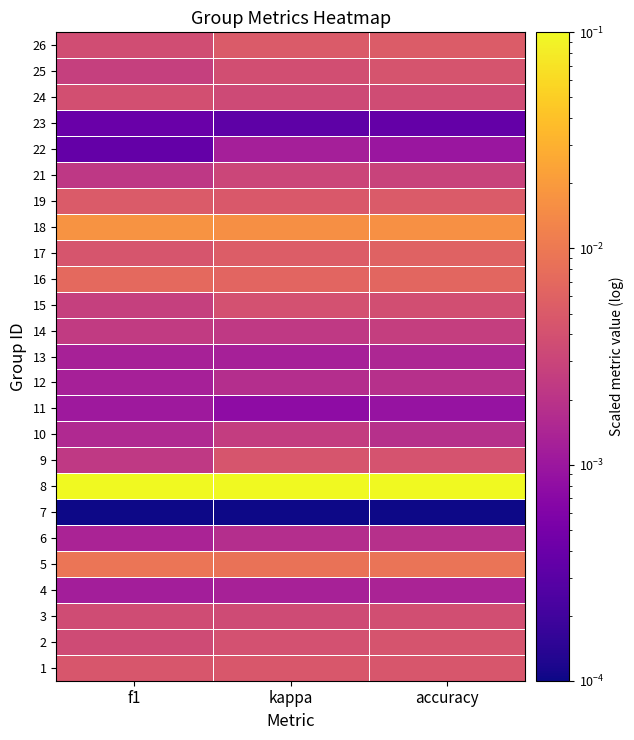

Reading right to left, transcribe all the data shown in this chart.

1: accuracy=0.0	kappa=0.0	f1=0.0
2: accuracy=0.0	kappa=0.0	f1=0.0
3: accuracy=0.0	kappa=0.0	f1=0.0
4: accuracy=0.0	kappa=0.0	f1=0.0
5: accuracy=0.0	kappa=0.0	f1=0.0
6: accuracy=0.0	kappa=0.0	f1=0.0
7: accuracy=0.0	kappa=0.0	f1=0.0
8: accuracy=0.1	kappa=0.1	f1=0.1
9: accuracy=0.0	kappa=0.0	f1=0.0
10: accuracy=0.0	kappa=0.0	f1=0.0
11: accuracy=0.0	kappa=0.0	f1=0.0
12: accuracy=0.0	kappa=0.0	f1=0.0
13: accuracy=0.0	kappa=0.0	f1=0.0
14: accuracy=0.0	kappa=0.0	f1=0.0
15: accuracy=0.0	kappa=0.0	f1=0.0
16: accuracy=0.0	kappa=0.0	f1=0.0
17: accuracy=0.0	kappa=0.0	f1=0.0
18: accuracy=0.0	kappa=0.0	f1=0.0
19: accuracy=0.0	kappa=0.0	f1=0.0
21: accuracy=0.0	kappa=0.0	f1=0.0
22: accuracy=0.0	kappa=0.0	f1=0.0
23: accuracy=0.0	kappa=0.0	f1=0.0
24: accuracy=0.0	kappa=0.0	f1=0.0
25: accuracy=0.0	kappa=0.0	f1=0.0
26: accuracy=0.0	kappa=0.0	f1=0.0